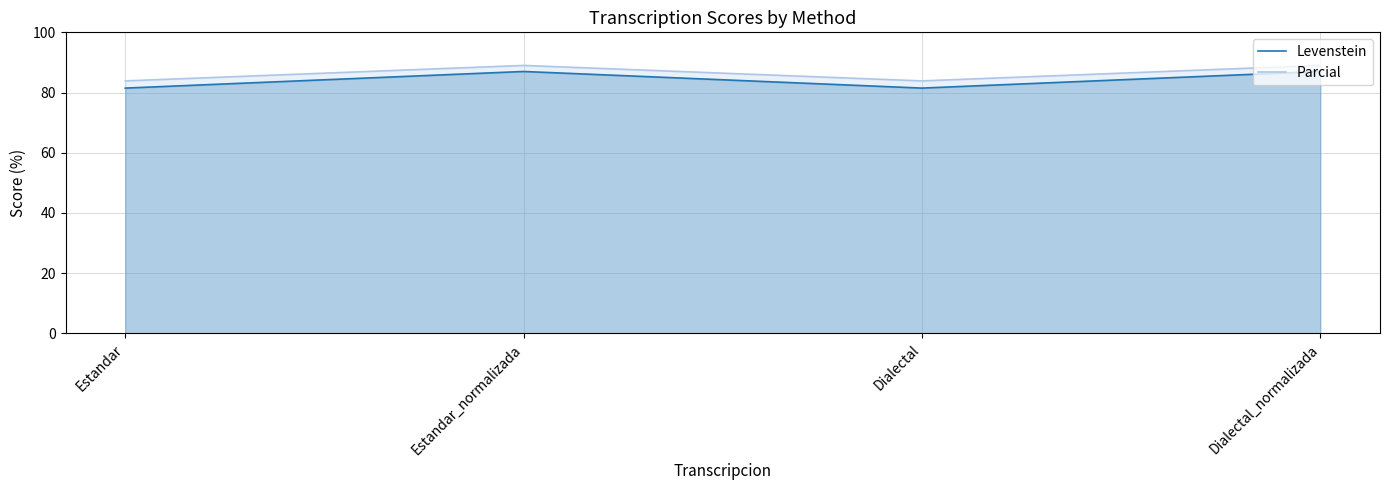

Between Estandar_normalizada and Dialectal, which is larger?

Estandar_normalizada